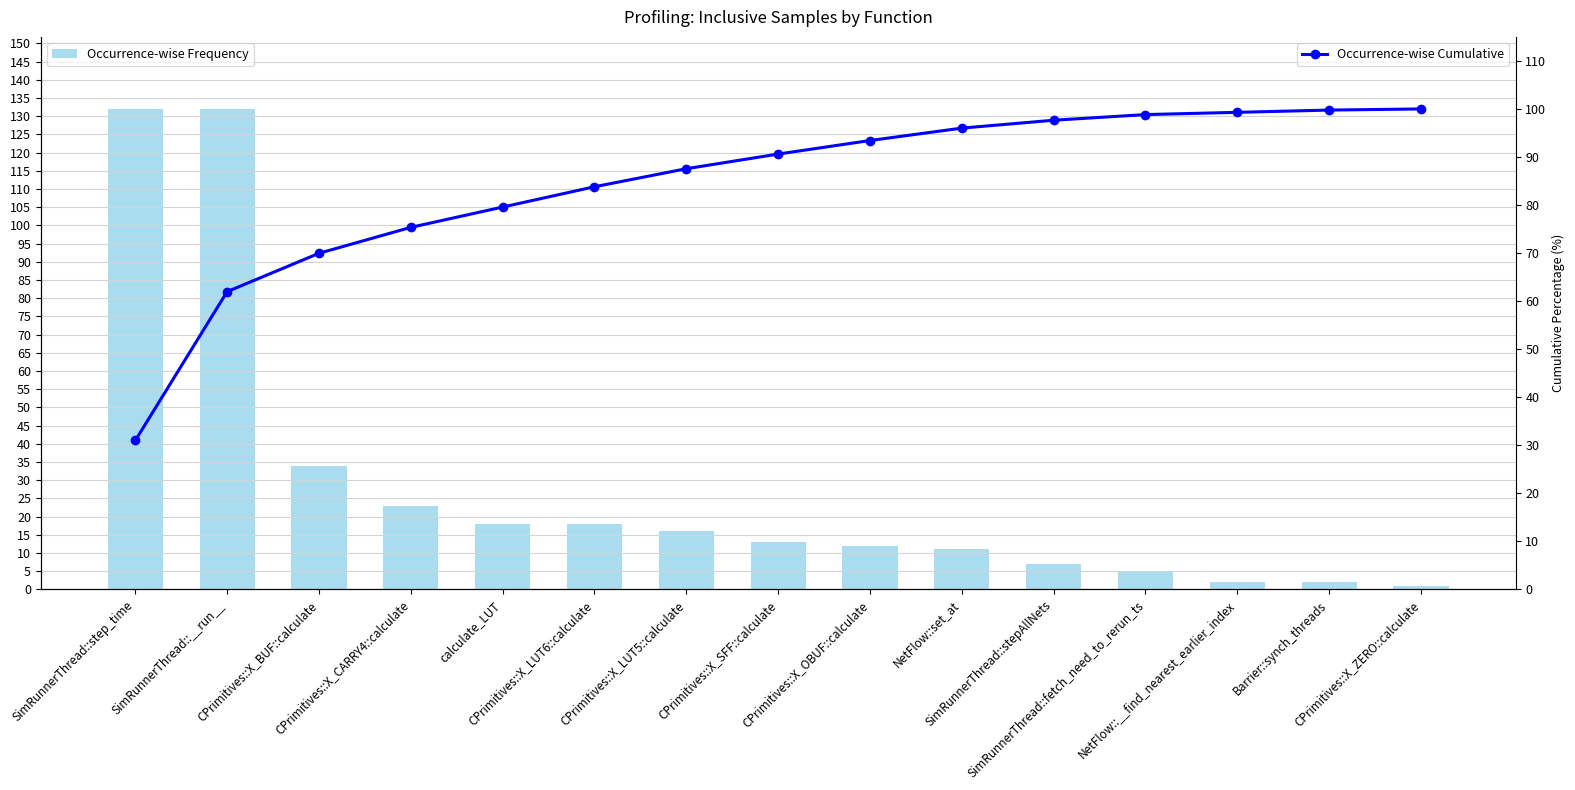

Which series has the widest spread of values?

Occurrence-wise Frequency